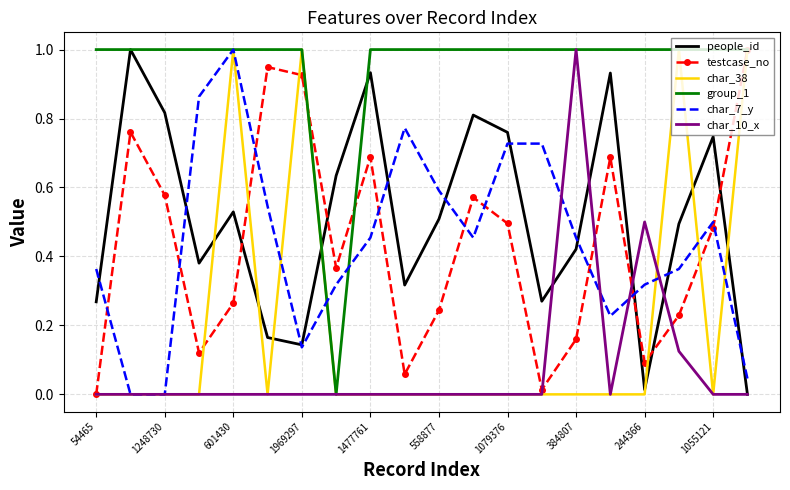

What is the greatest value displayed?

1.0